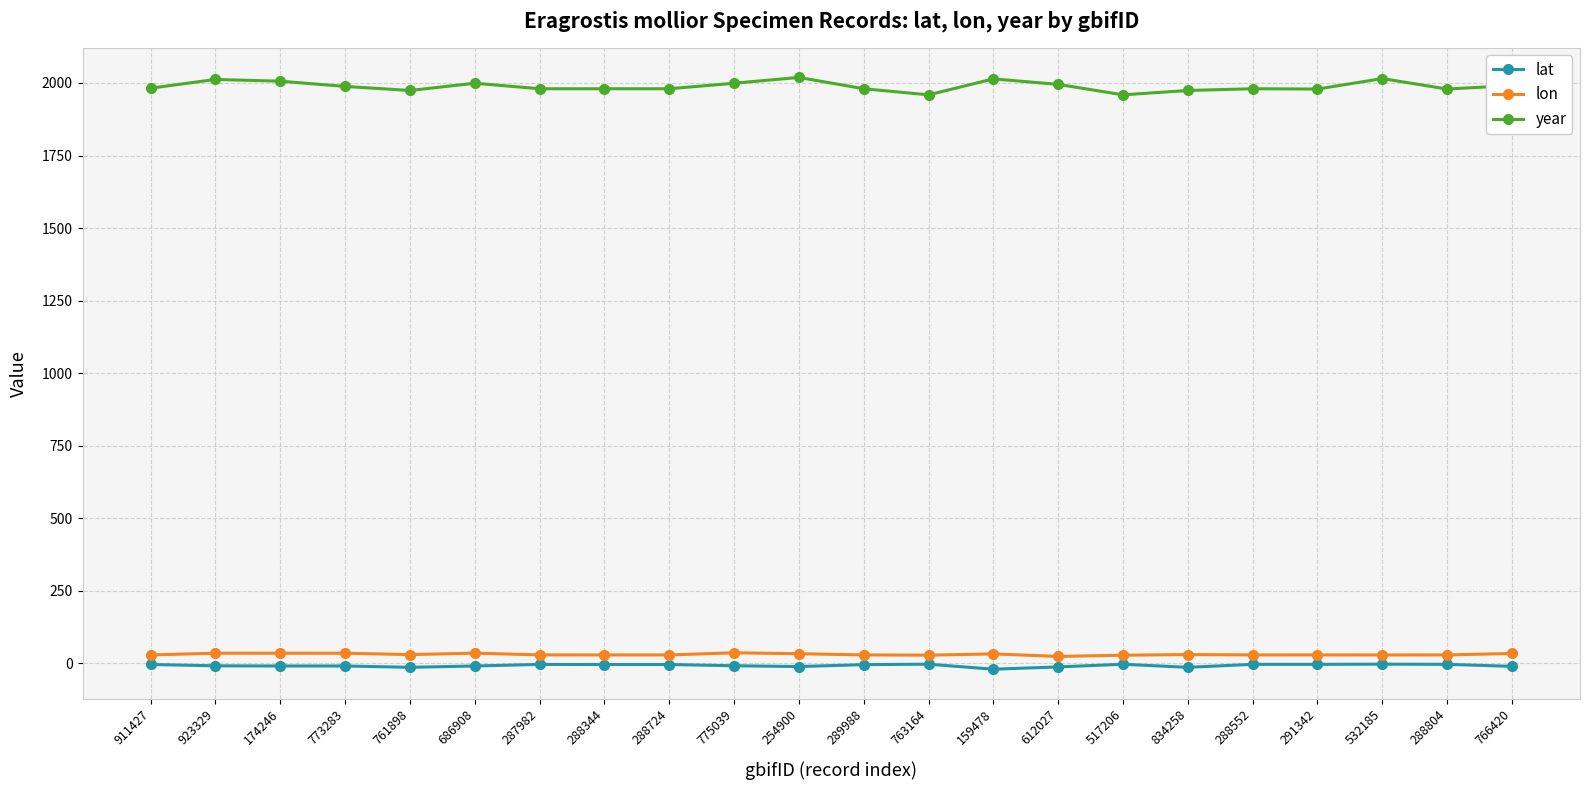

What is the difference between the second highest and minimum values in the year series?

56.0